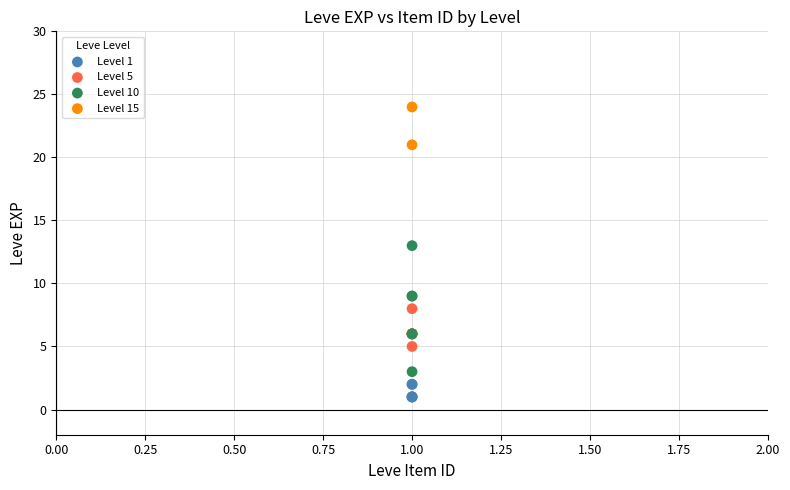

Which series reaches the minimum Y coordinate?

Level 1